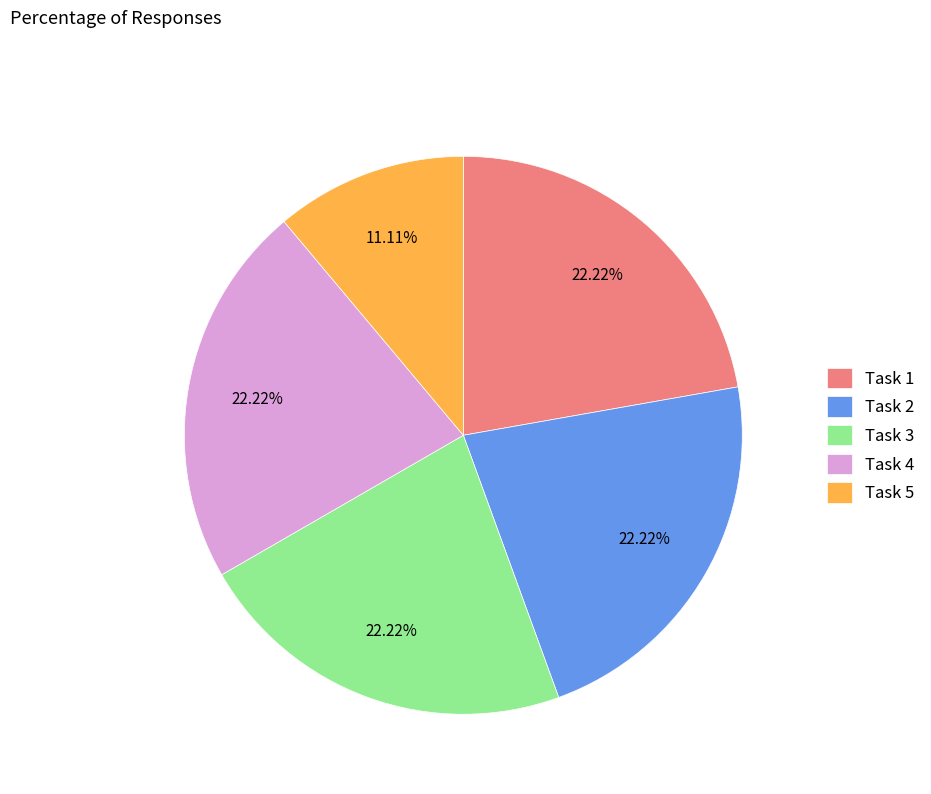

How many segments does this pie chart have?

5